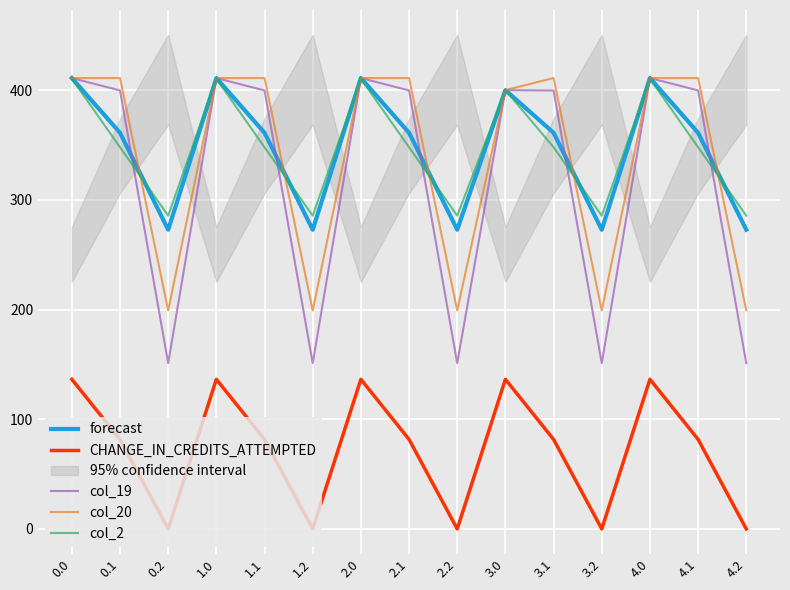

What is the sum of all col_2 values?

5208.7